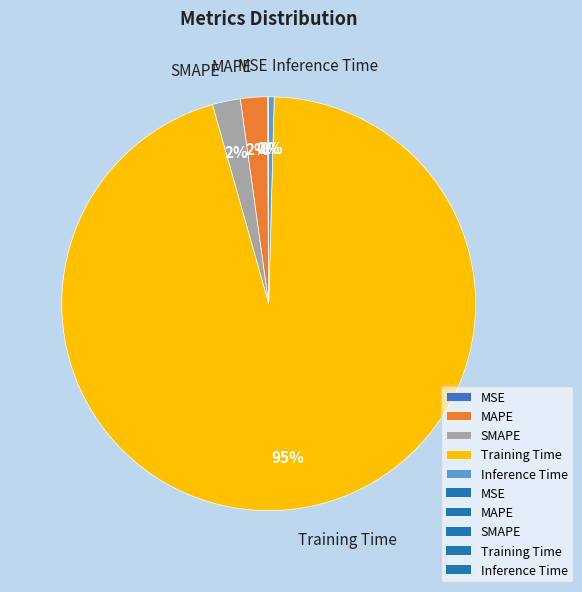

Which slice is the largest?

Training Time